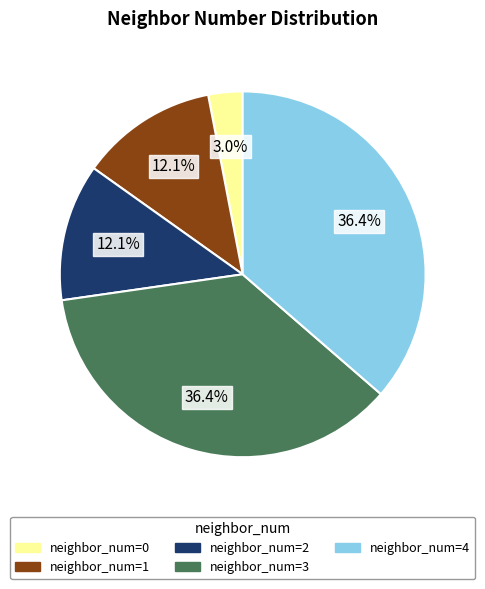

Is there a majority slice in this chart?

No